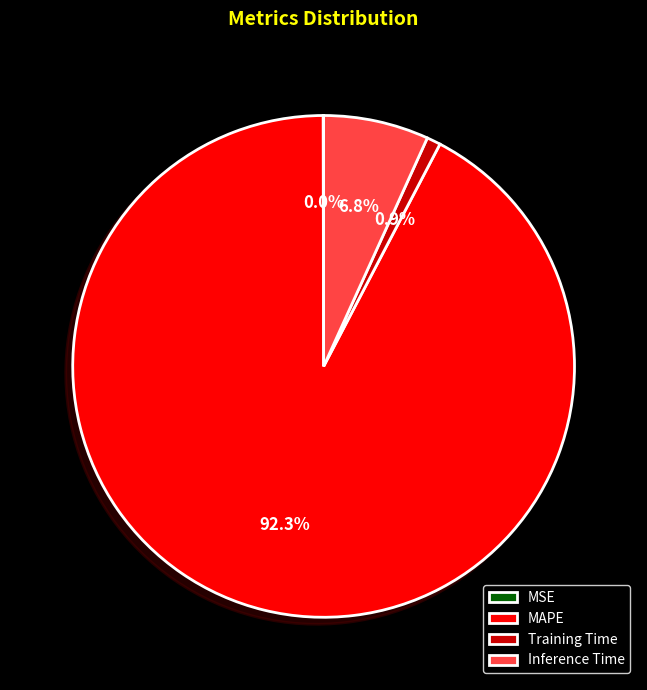

Is there a majority slice in this chart?

Yes